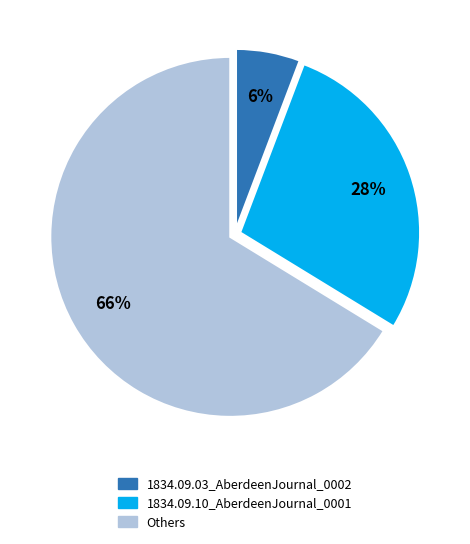

Is it true that 1834.09.10_AberdeenJournal_0001 is 28% of the pie?

True